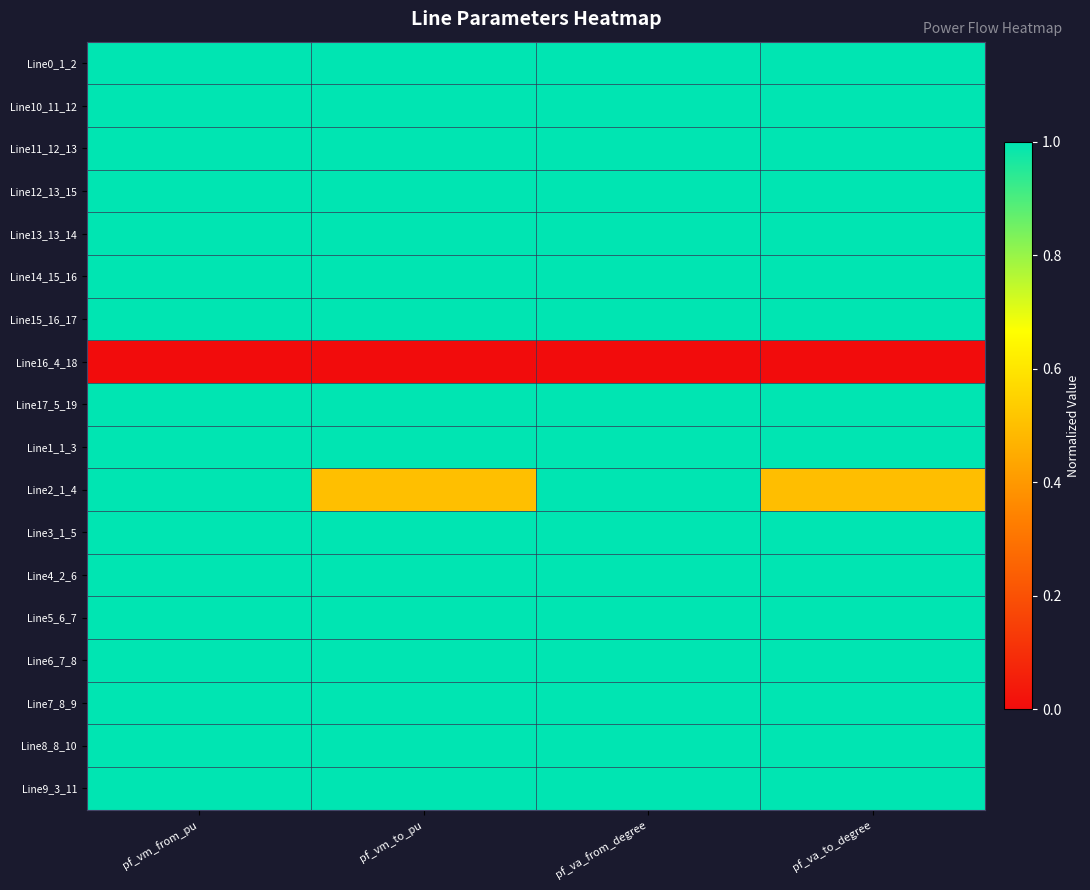

Between pf_vm_from_pu and pf_va_from_degree, which is larger?

pf_vm_from_pu